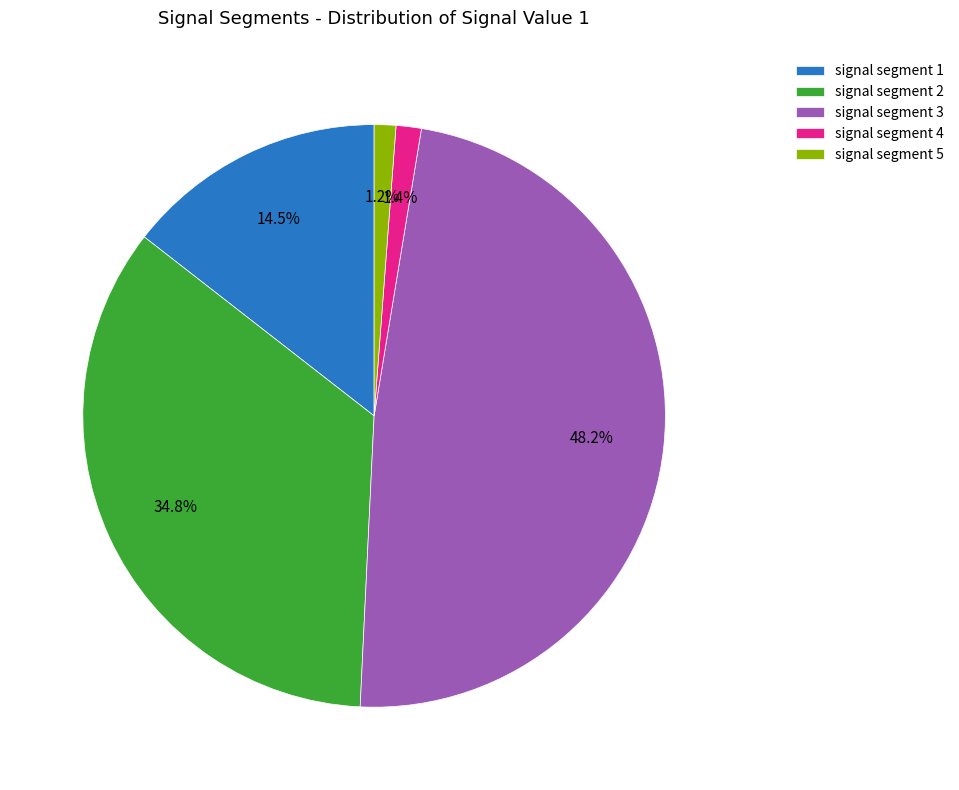

What is the largest slice in the pie chart?

signal segment 3